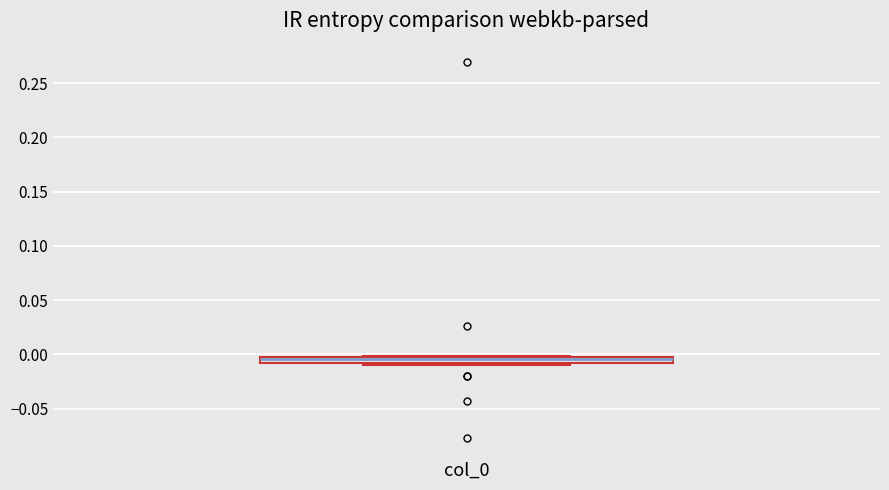

Where is the upper edge of the box for col_0 on the y-axis? The values are not printed on the chart, so give them approximately, as read against the axis.

0.000